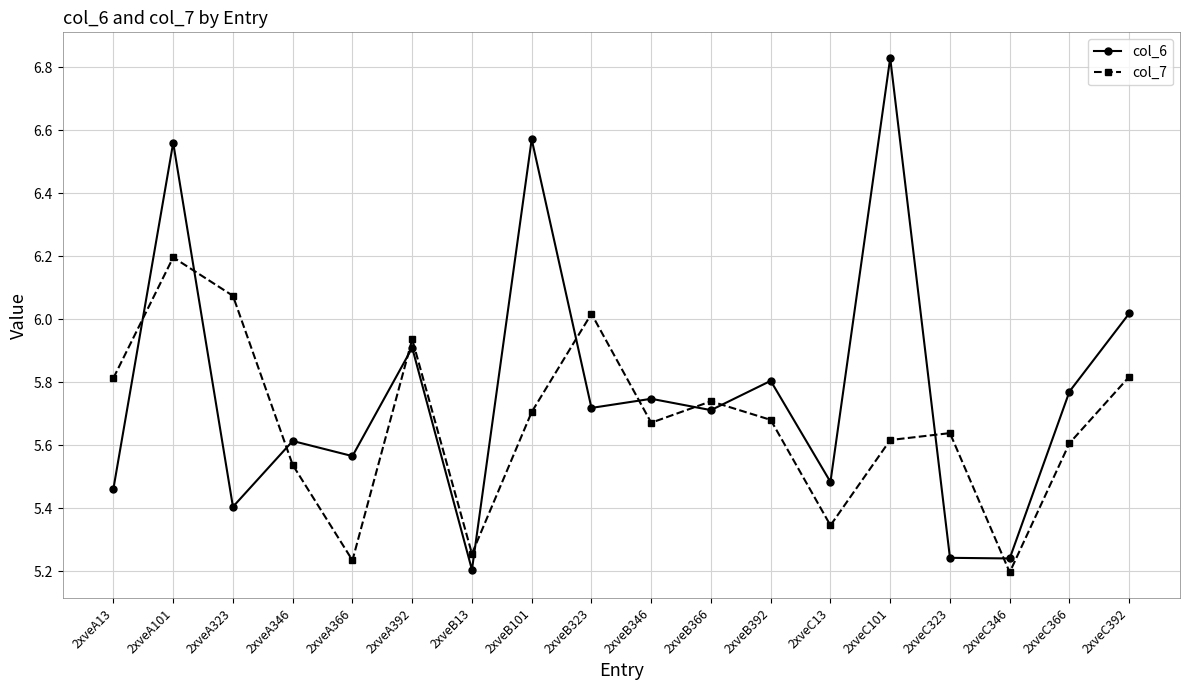

How many lines are shown in the chart?

2